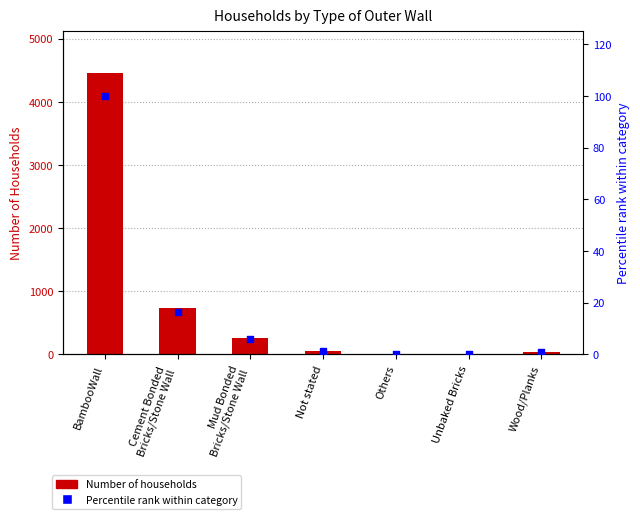

Which series reaches the maximum Y coordinate?

Number of households